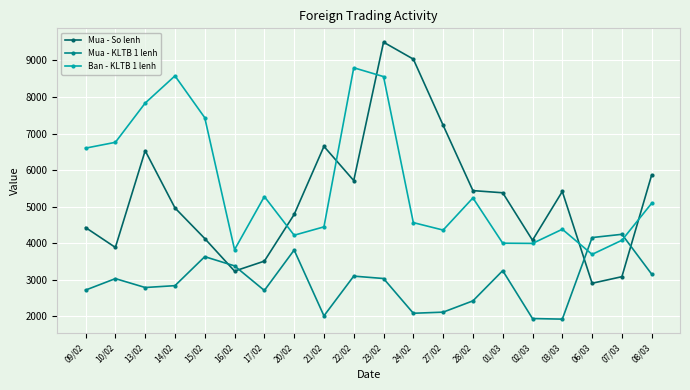

What is the difference between the Ban - KLTB 1 lenh values at 13/02 and 06/03?

4141.0